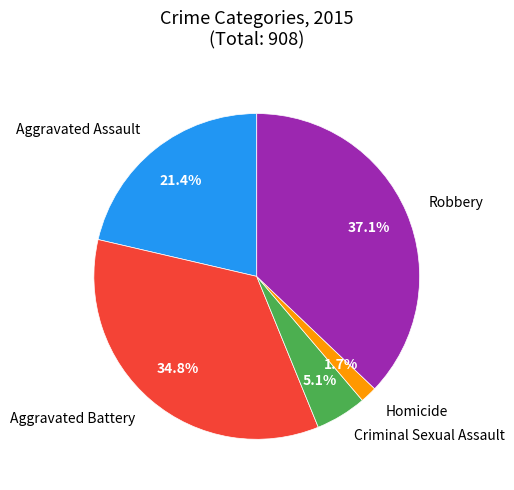

Which slice is the largest?

Robbery